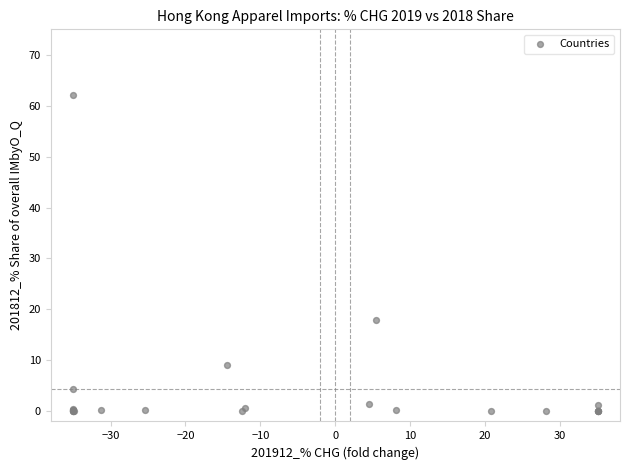

What Y value in the scatter plot is closest to 31?

17.8